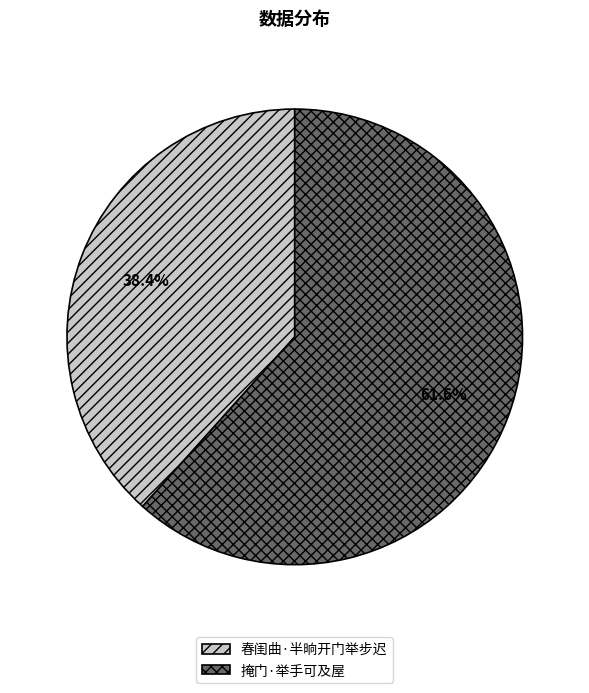

To the nearest percent, what is the combined percentage of 春闺曲·半晌开门举步迟 and 掩门·举手可及屋?

100%